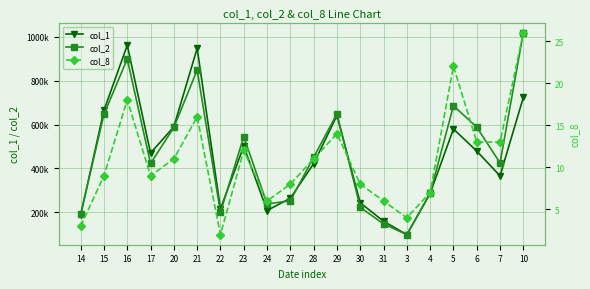

What is the total value across all series at 3?

196144